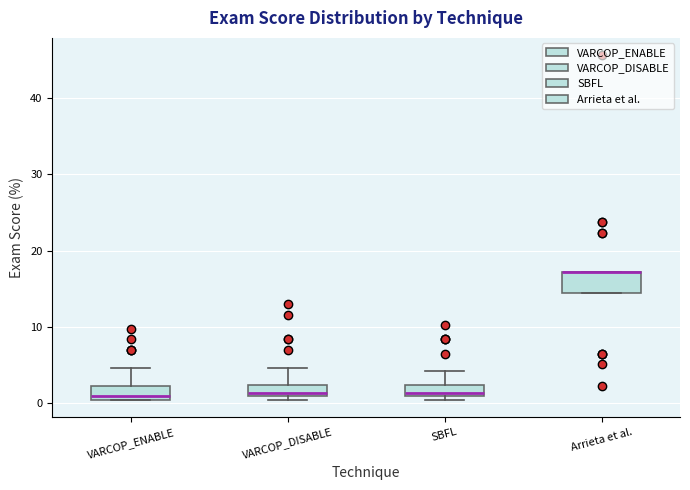

Where is the lower edge of the box for VARCOP_DISABLE on the y-axis? The values are not printed on the chart, so give them approximately, as read against the axis.

1